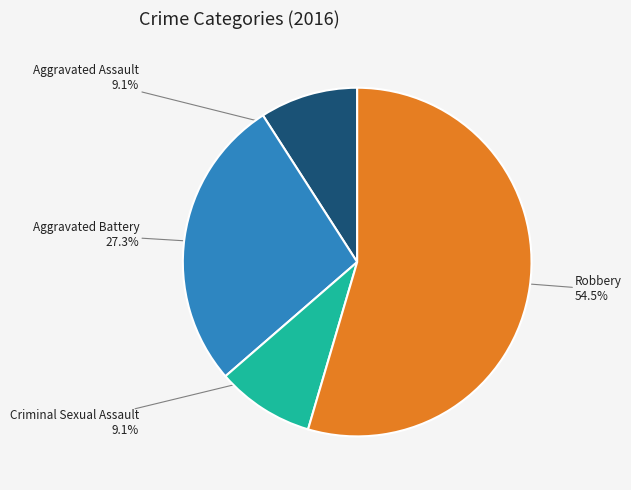

Count the number of slices in the pie.

4